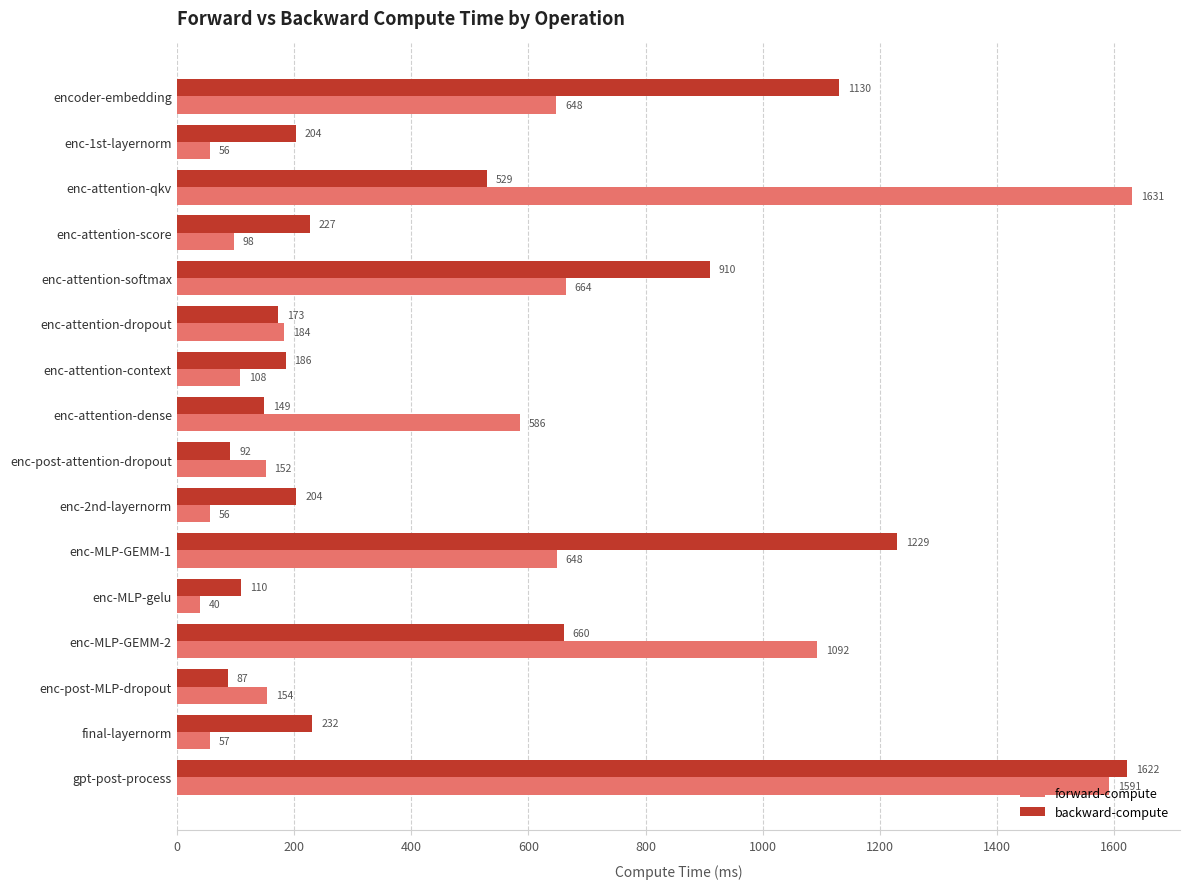

Which series has the largest total across all categories?

forward-compute